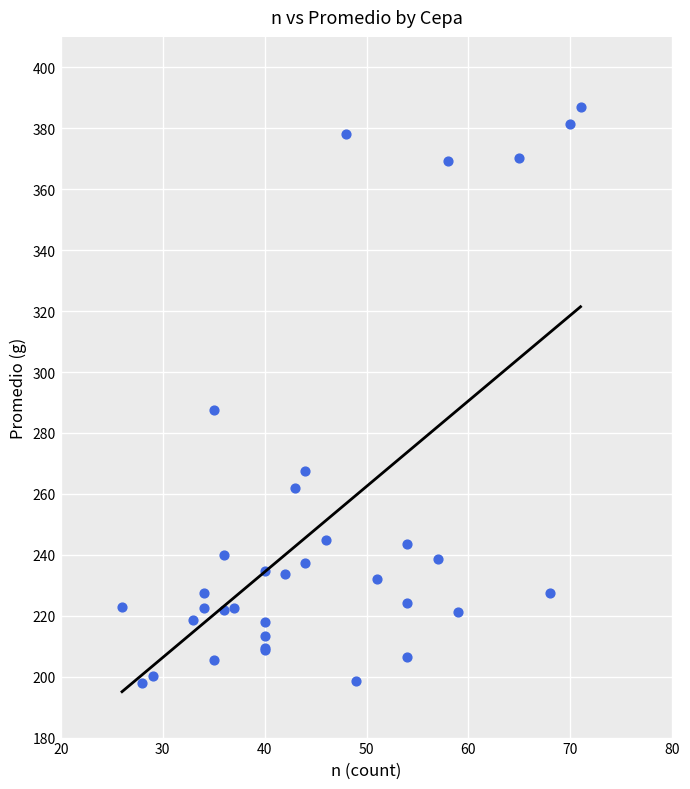

What Y value in the scatter plot is closest to 292?

287.4